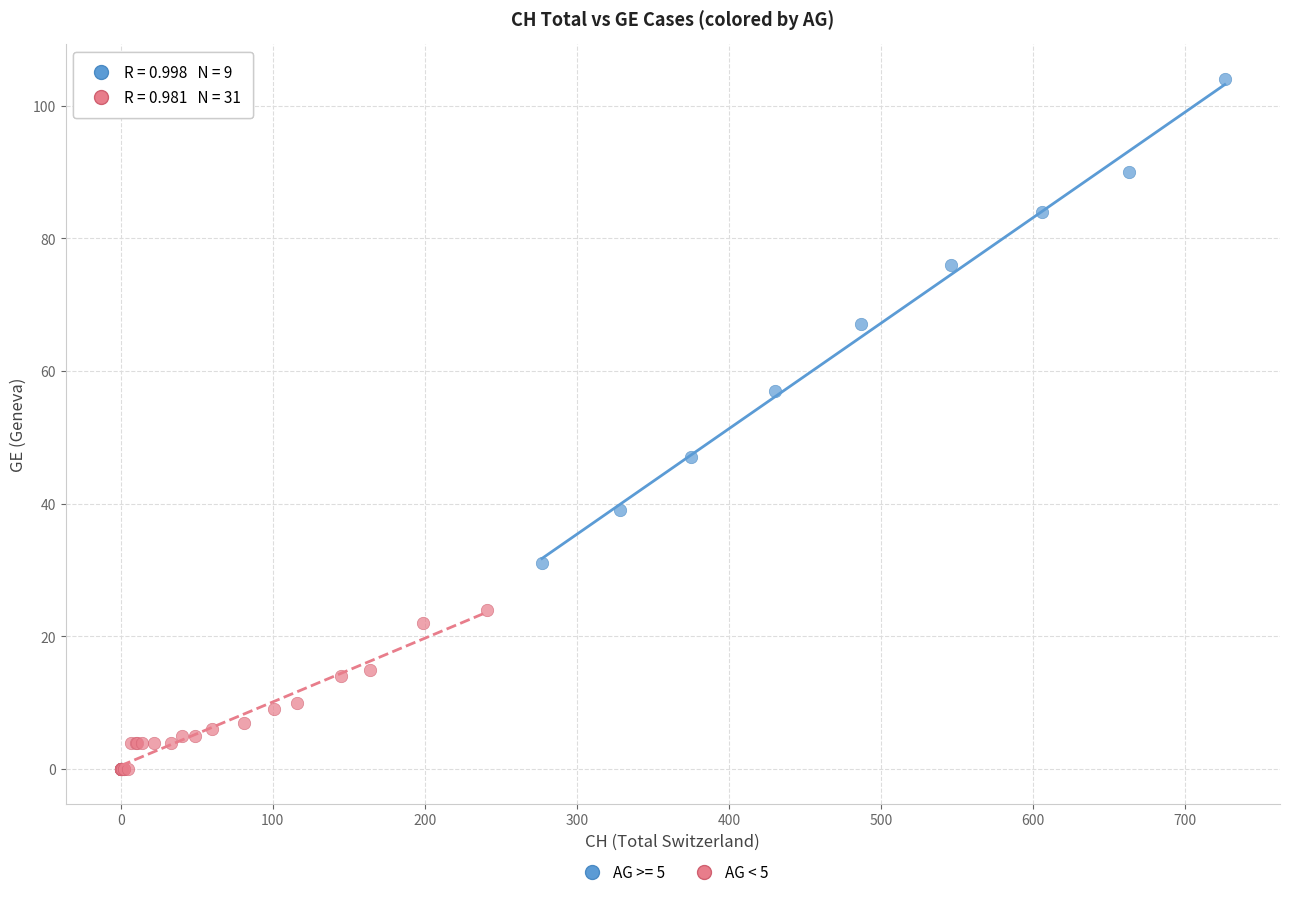

Which series reaches the maximum Y coordinate?

AG >= 5